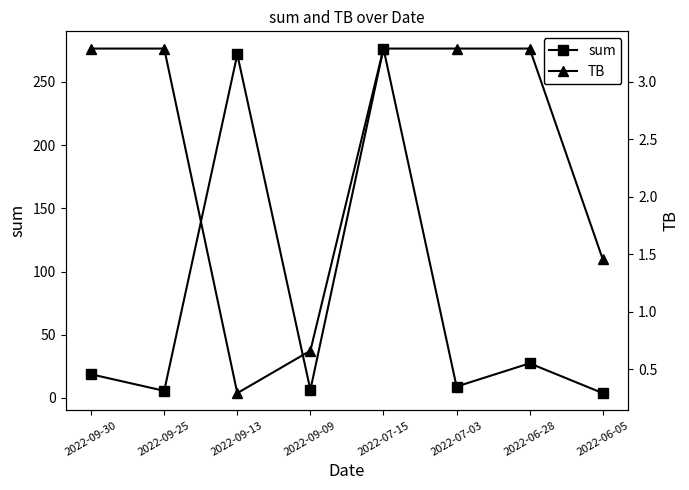

What is the greatest value displayed?

276.5